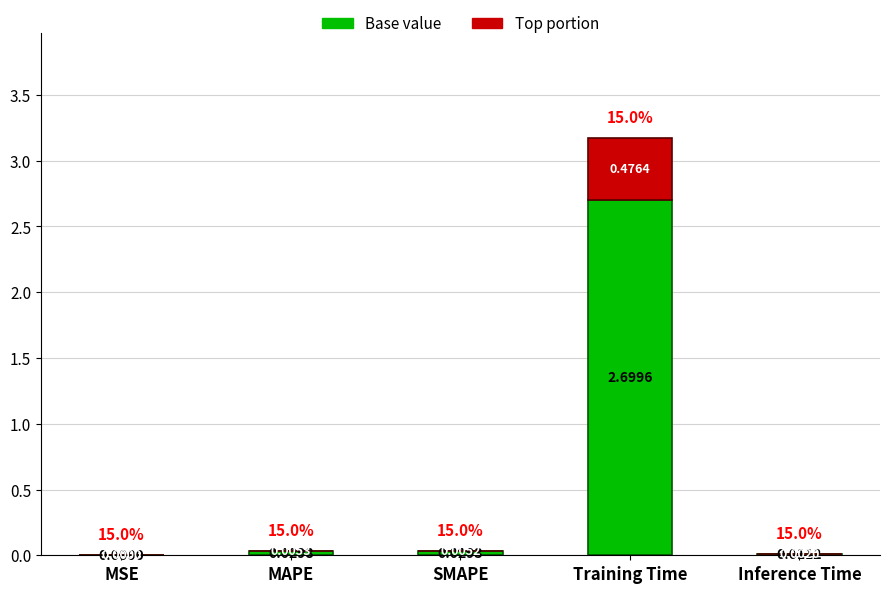

At which category is the sum across all series the highest?

Training Time